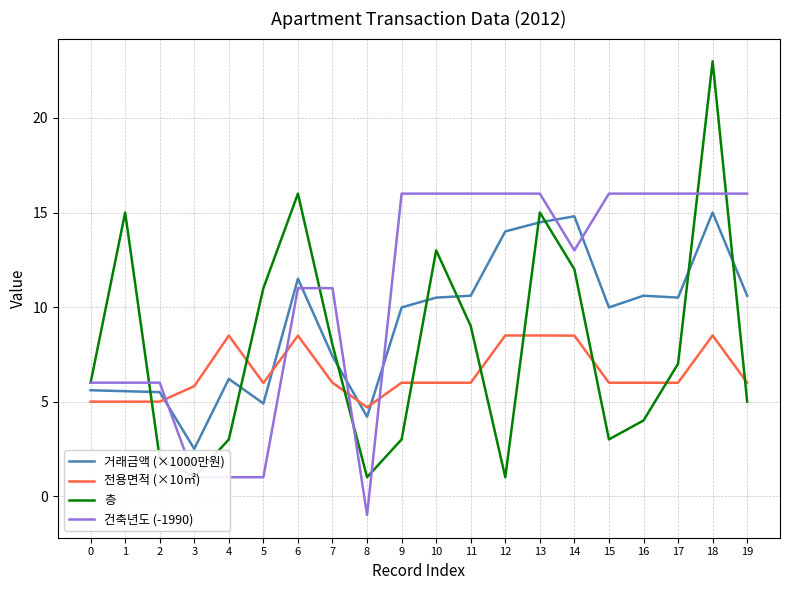

What is the sum of all 층 values?

158.0